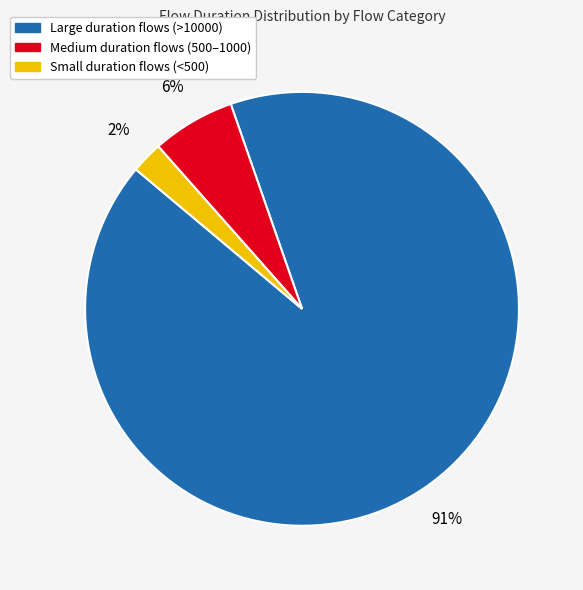

To the nearest percent, what is the average slice percentage?

33%